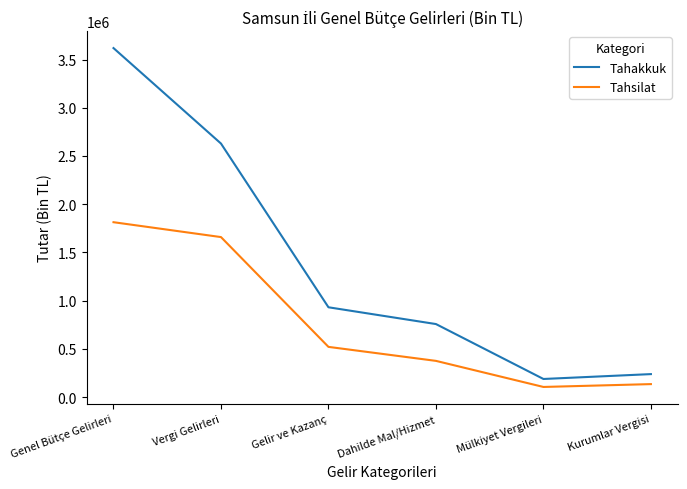

The Tahsilat series shows 705731 at Genel Bütçe Gelirleri. True or false?

False